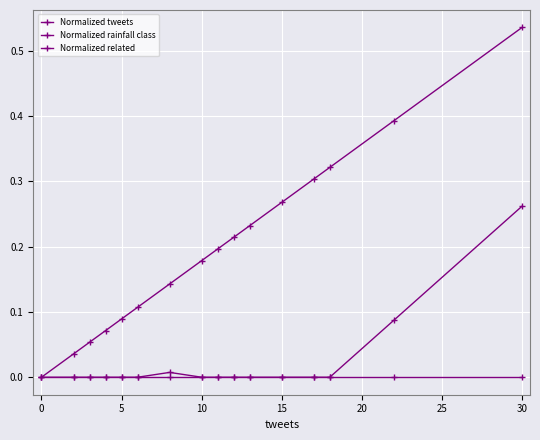

Which series has the largest total across all categories?

Normalized tweets